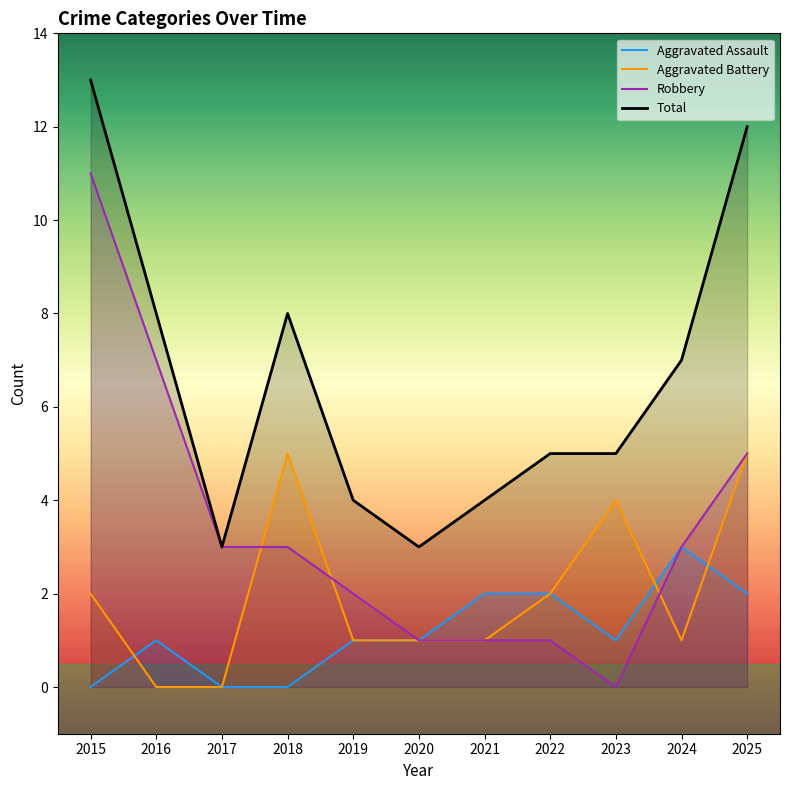

How many values in the Aggravated Assault series exceed 1?

4